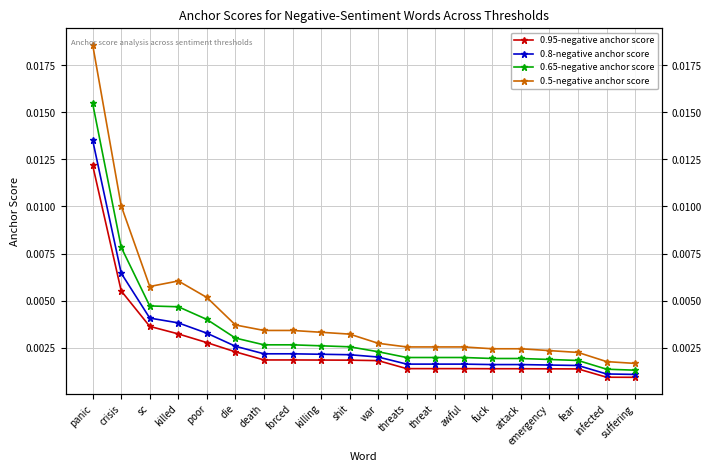

List the labels in order of 0.95-negative anchor score value, largest first.

panic, crisis, sc, killed, poor, die, death, forced, killing, shit, war, threats, threat, awful, fuck, attack, emergency, fear, infected, suffering